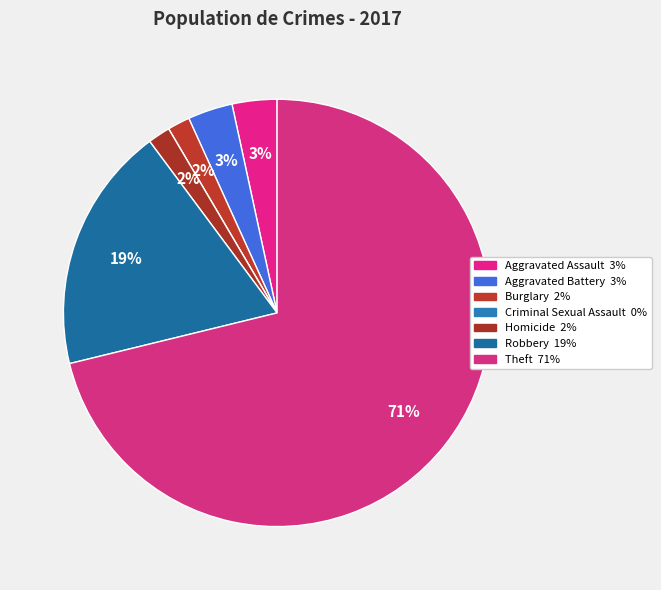

Which slice represents more than half of the pie?

Theft